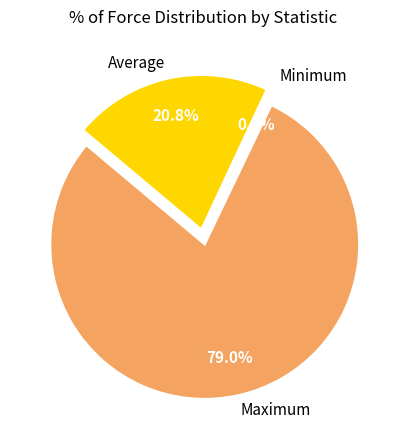

To the nearest percent, what portion does Average represent?

21%